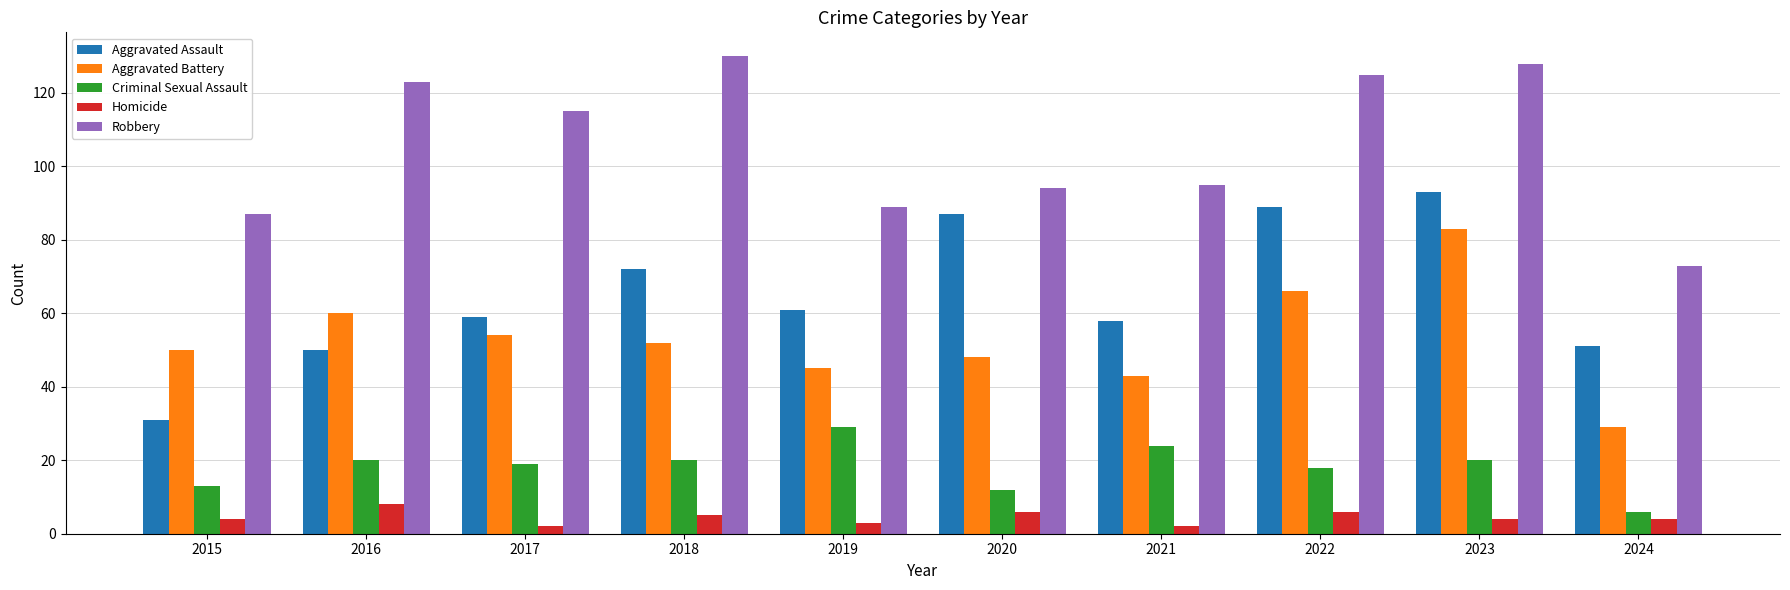

Reading right to left, extract all data points from this chart.

Aggravated Assault: 2024=51	2023=93	2022=89	2021=58	2020=87	2019=61	2018=72	2017=59	2016=50	2015=31
Aggravated Battery: 2024=29	2023=83	2022=66	2021=43	2020=48	2019=45	2018=52	2017=54	2016=60	2015=50
Criminal Sexual Assault: 2024=6	2023=20	2022=18	2021=24	2020=12	2019=29	2018=20	2017=19	2016=20	2015=13
Homicide: 2024=4	2023=4	2022=6	2021=2	2020=6	2019=3	2018=5	2017=2	2016=8	2015=4
Robbery: 2024=73	2023=128	2022=125	2021=95	2020=94	2019=89	2018=130	2017=115	2016=123	2015=87